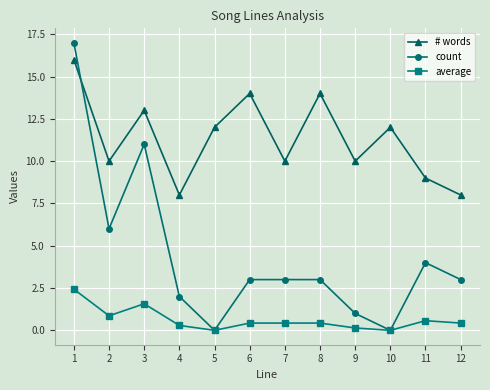

How many interior local valleys does the # words series have?

4